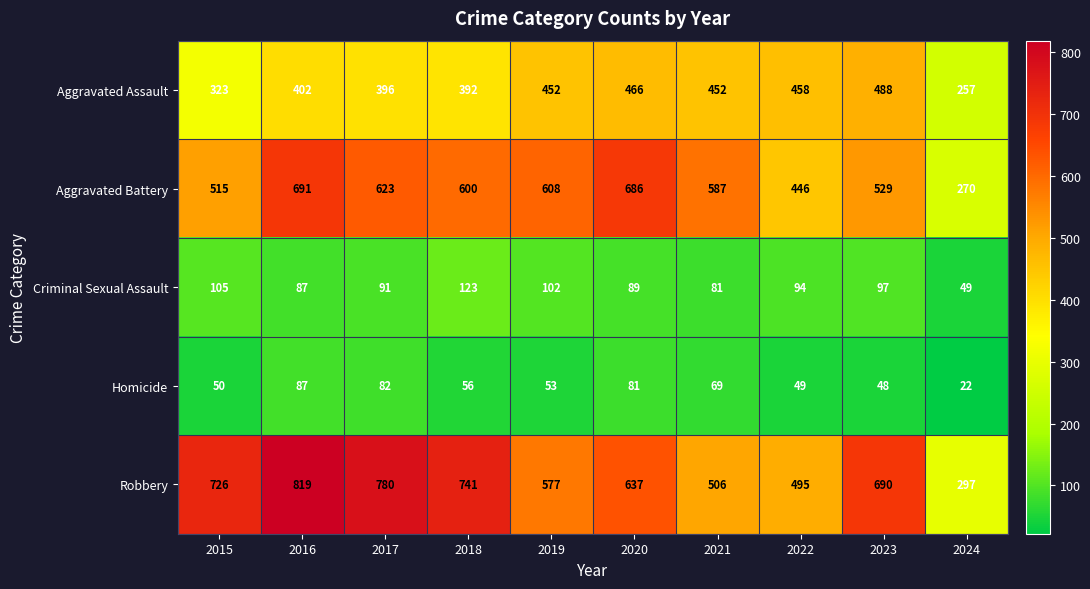

What is the minimum value shown in the chart?

22